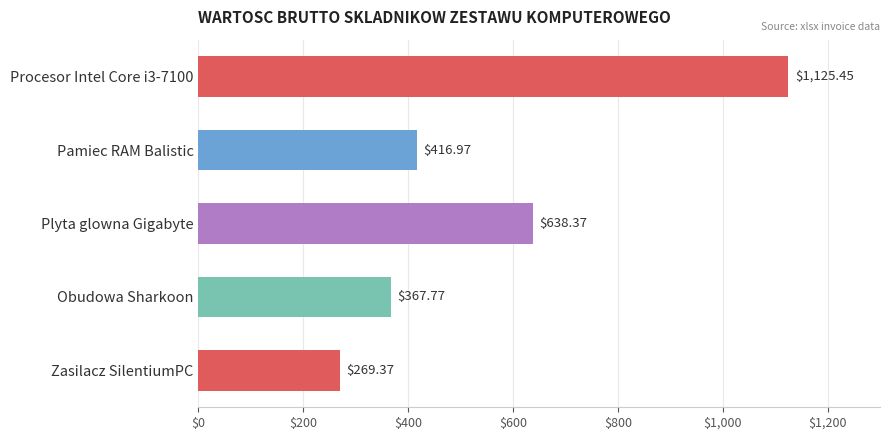

What is the smallest value displayed?

269.4